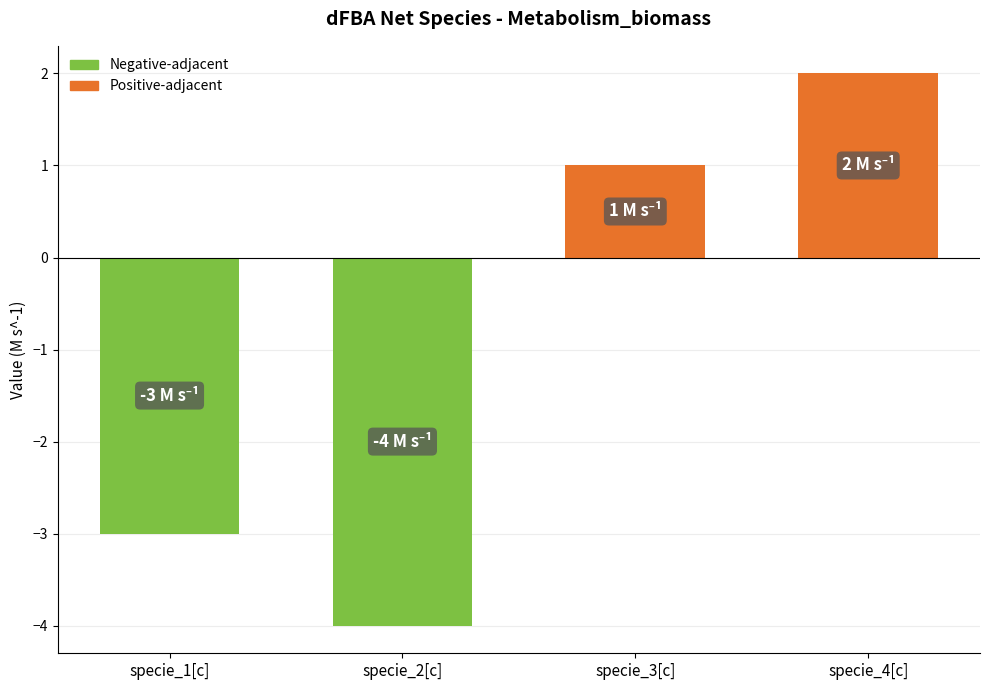

What is the label of the 3rd bar from the left?

specie_3[c]